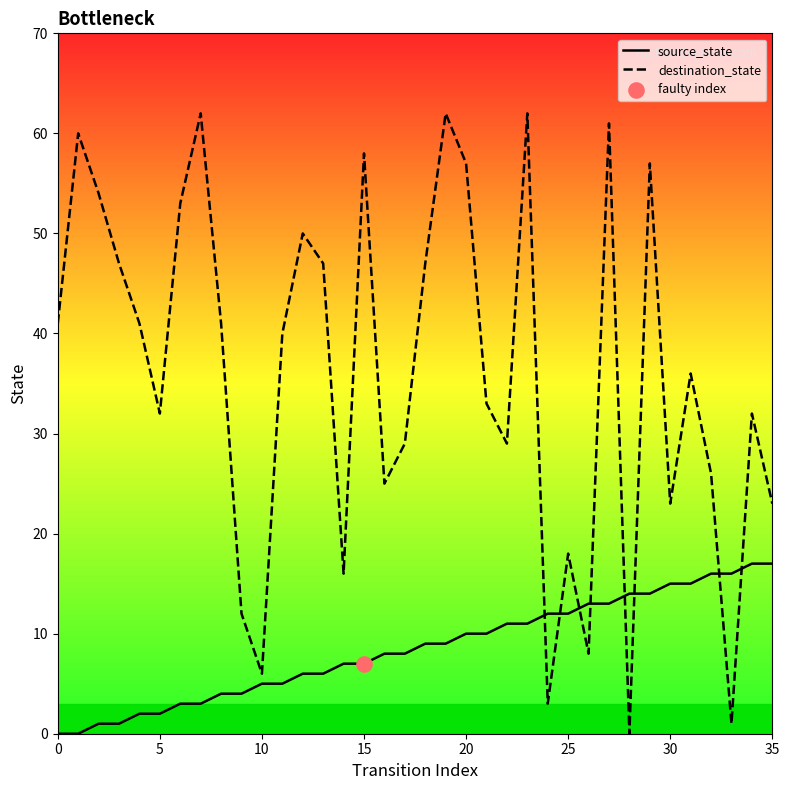

Which series contains the highest Y value?

destination_state